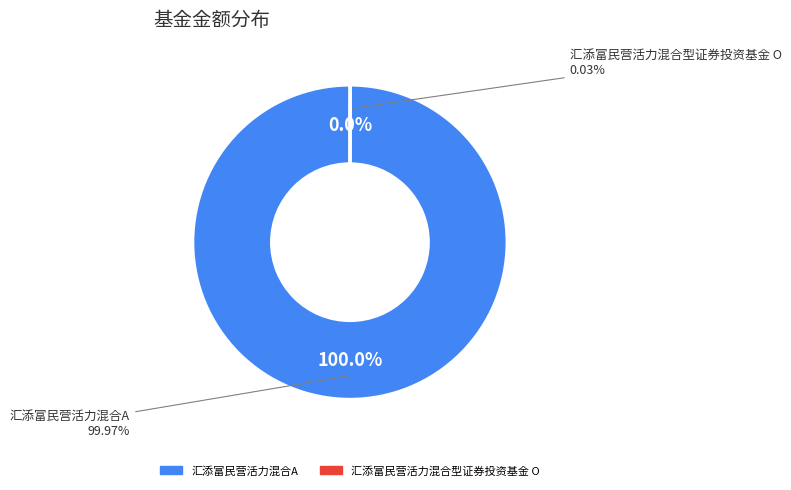

Is 汇添富民营活力混合型证券投资基金 O the majority of the pie?

No